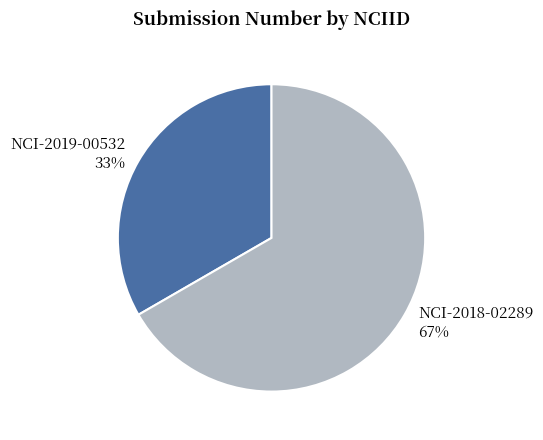

How many segments does this pie chart have?

2